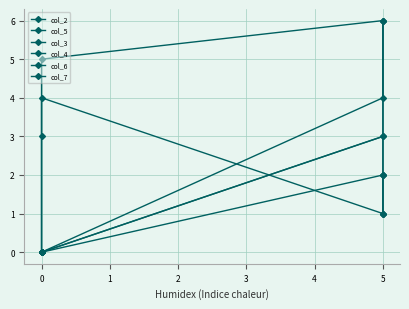

At which category does col_5 reach its first local peak?

1